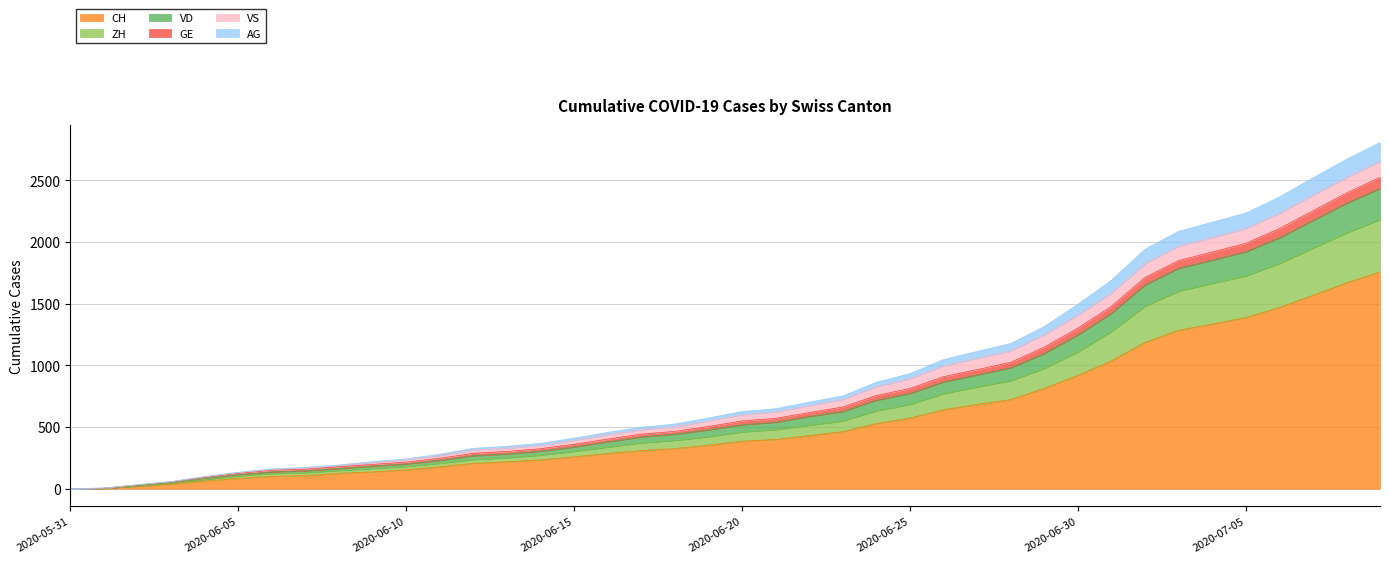

List the labels in order of VD value, largest first.

2020-07-09, 2020-07-08, 2020-07-07, 2020-07-06, 2020-07-05, 2020-07-04, 2020-07-03, 2020-07-02, 2020-07-01, 2020-06-30, 2020-06-29, 2020-06-28, 2020-06-27, 2020-06-26, 2020-06-25, 2020-06-24, 2020-06-23, 2020-06-22, 2020-06-21, 2020-06-20, 2020-06-19, 2020-06-18, 2020-06-17, 2020-06-16, 2020-06-15, 2020-06-14, 2020-06-13, 2020-06-12, 2020-06-11, 2020-06-10, 2020-06-09, 2020-06-08, 2020-06-07, 2020-06-06, 2020-06-05, 2020-06-04, 2020-06-03, 2020-06-02, 2020-06-01, 2020-05-31